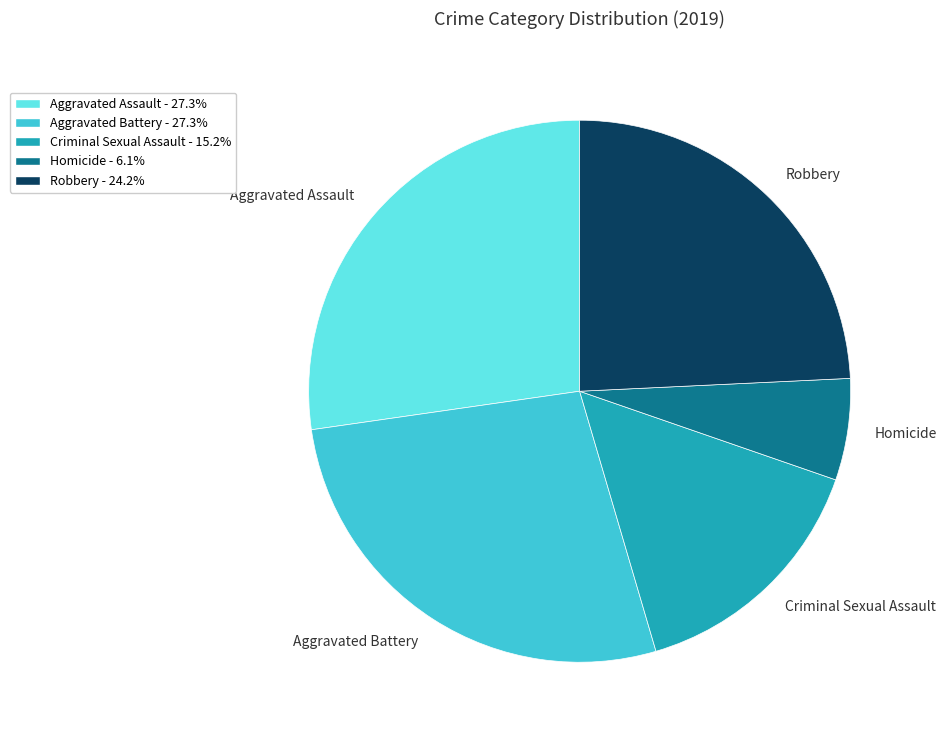

Does Criminal Sexual Assault account for over 50% of the chart?

No